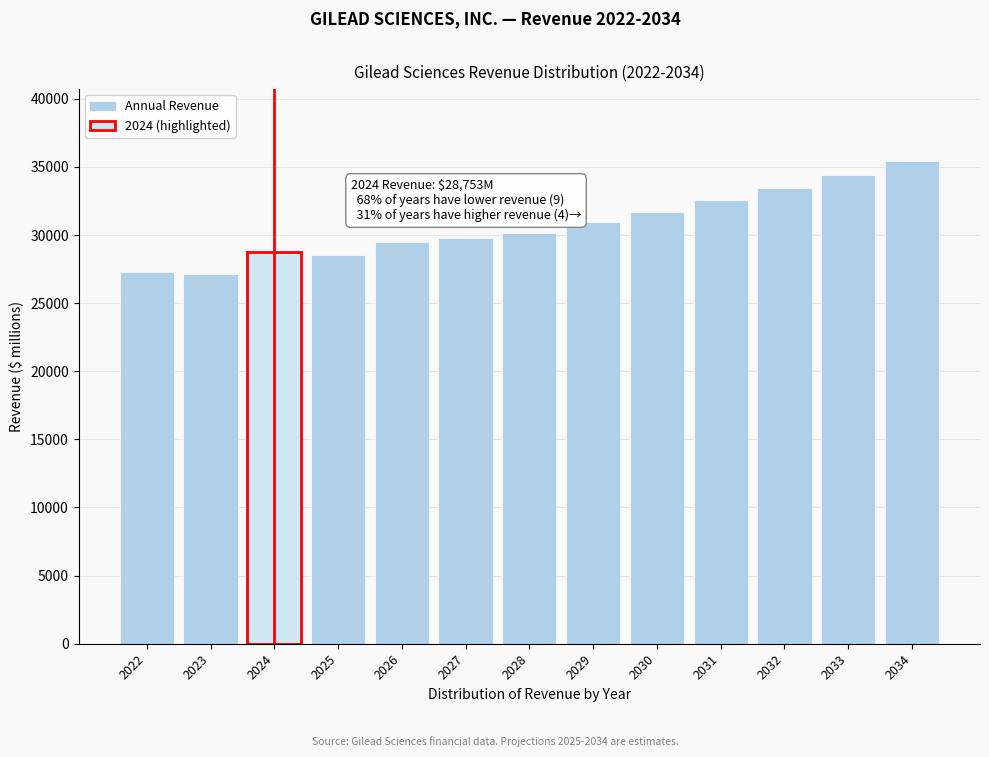

Reading left to right, what are all the values shown in this chart?

27281	27116	28753	28554	29485	29809	30172	30925	31721	32563	33455	34399	35399